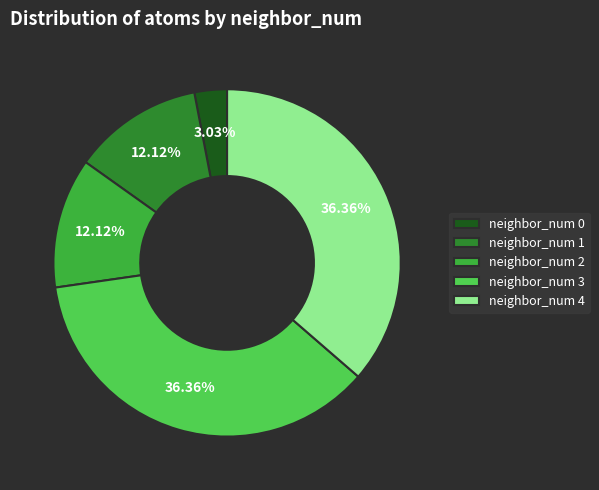

Which has a higher value, neighbor_num 0 or neighbor_num 1?

neighbor_num 1